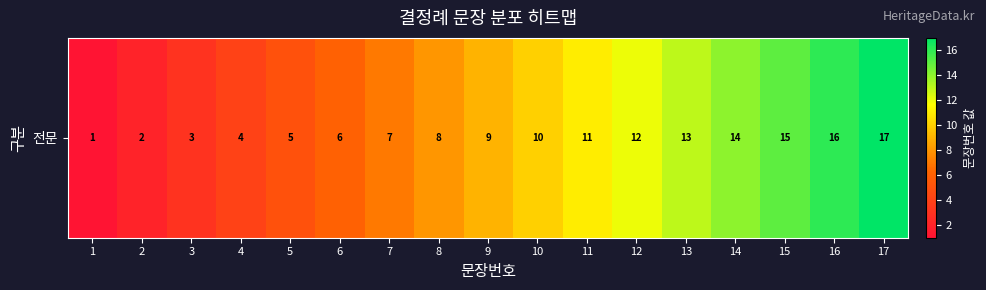

True or false: the data shows 1 at 6.

False